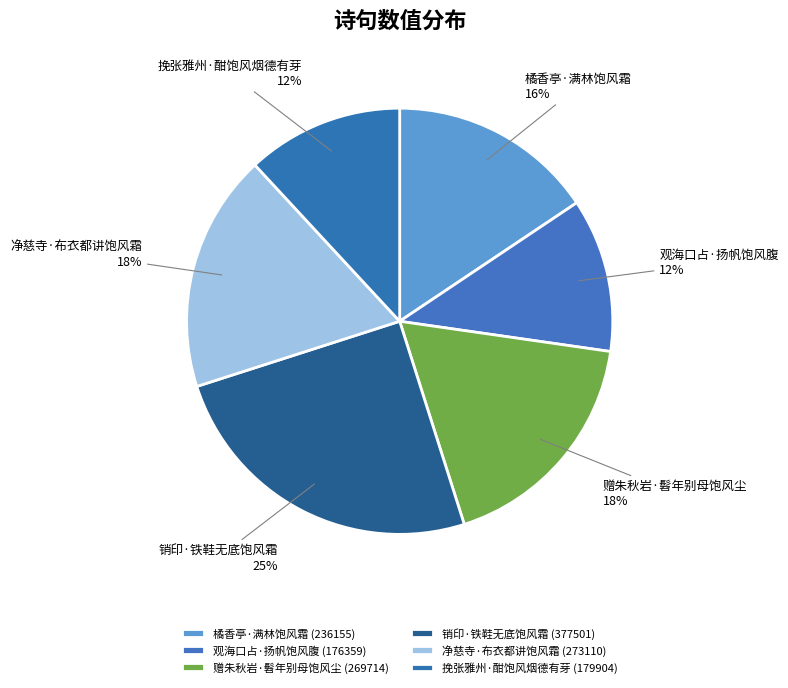

Approximately how many times larger is the value at 赠朱秋岩·髫年别母饱风尘 compared to 挽张雅州·酣饱风烟德有芽?

1.5